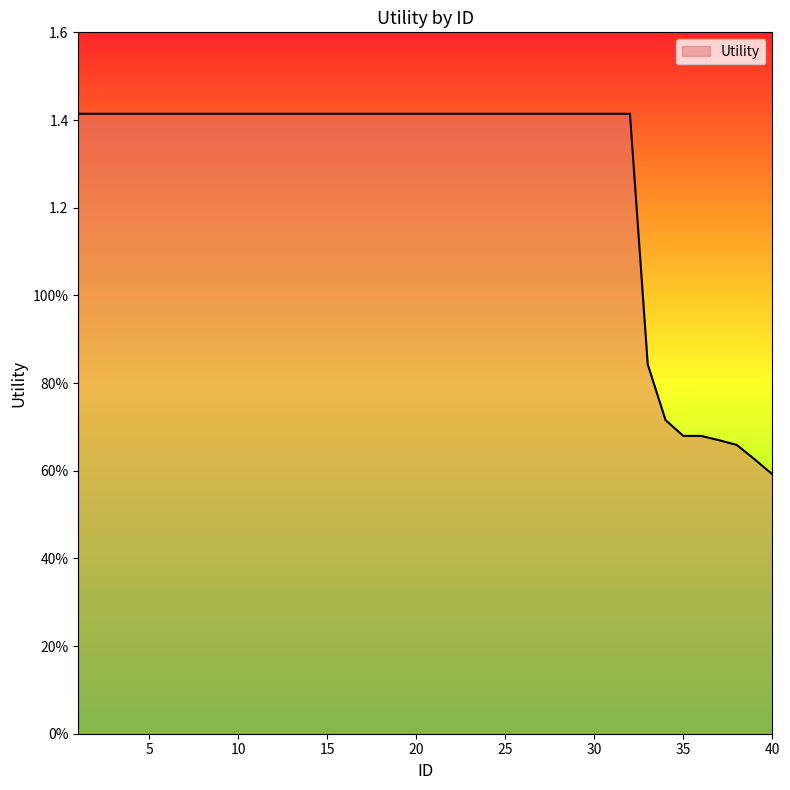

Does the chart display data point markers on the line(s)?

No